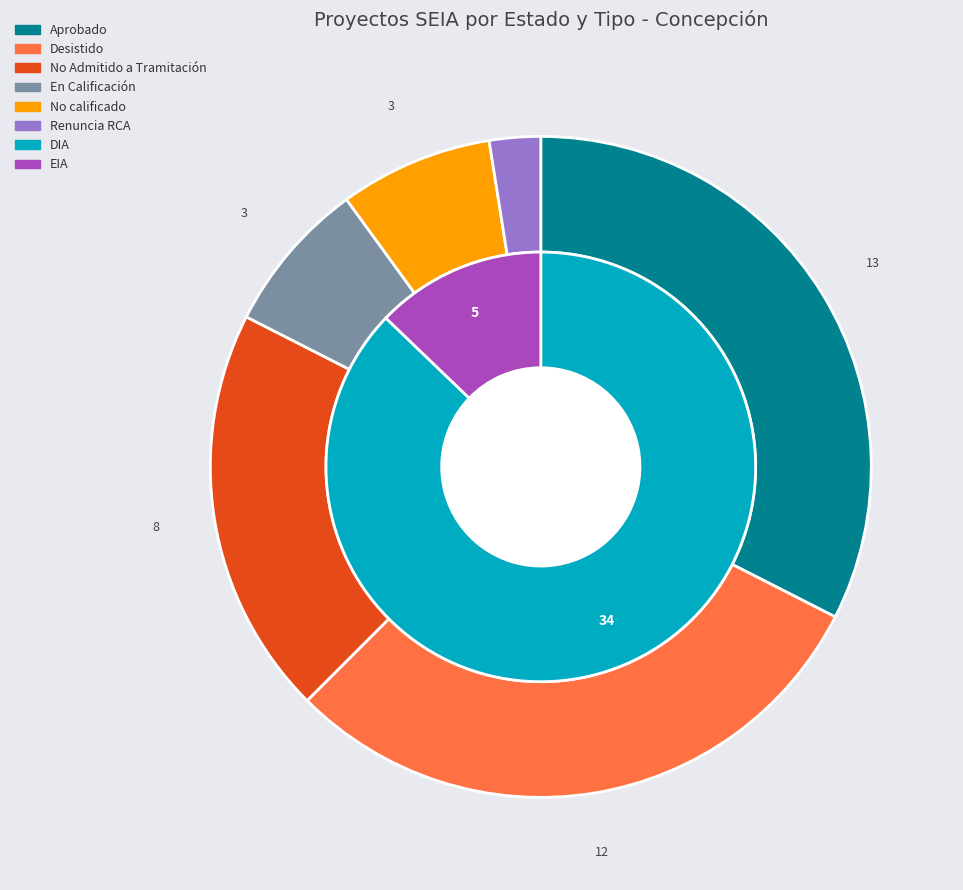

Which has a higher value, No Admitido a Tramitación or Desistido?

Desistido